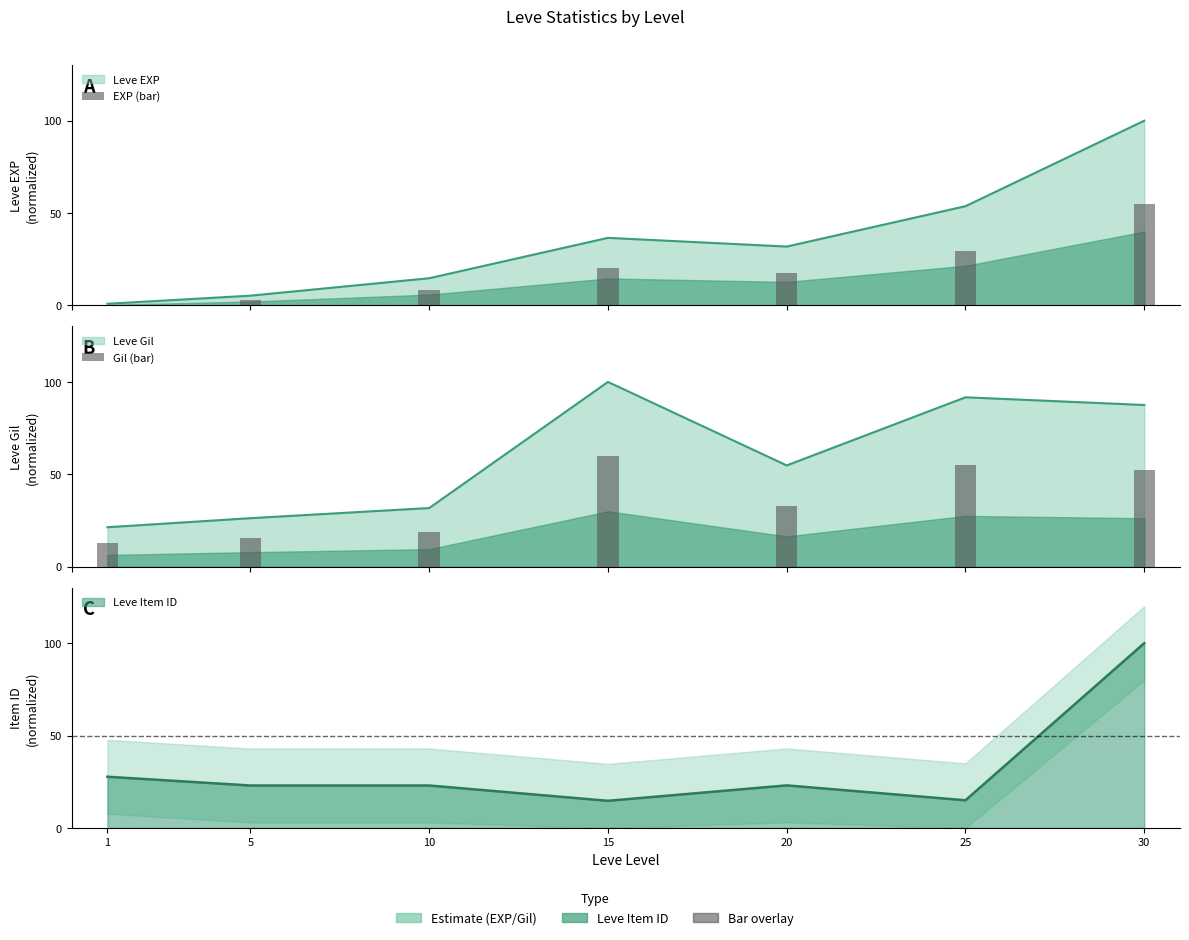

The Gil (bar) series shows 10.5 at 10. True or false?

False